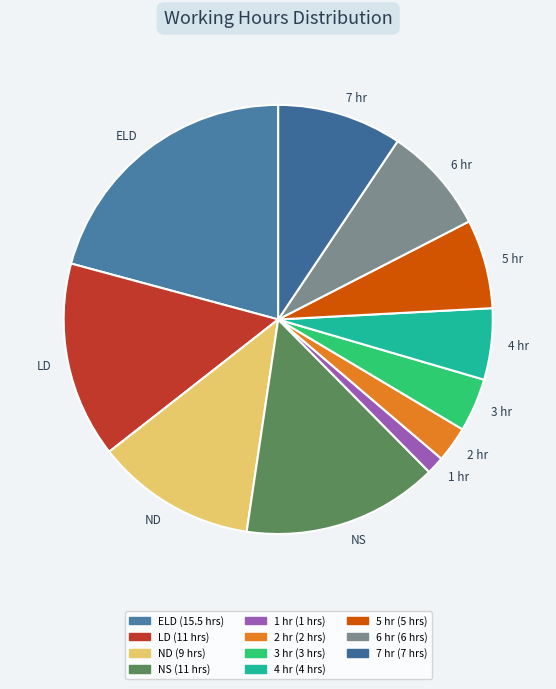

Which has a higher value, NS or 5 hr?

NS